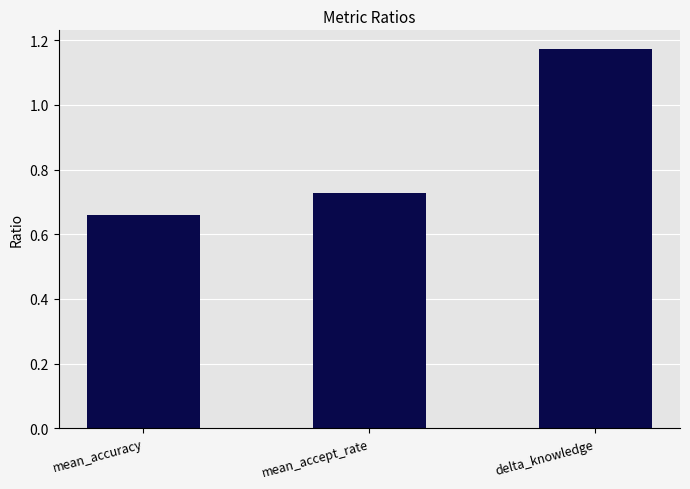

List the labels in order of value, smallest first.

mean_accuracy, mean_accept_rate, delta_knowledge